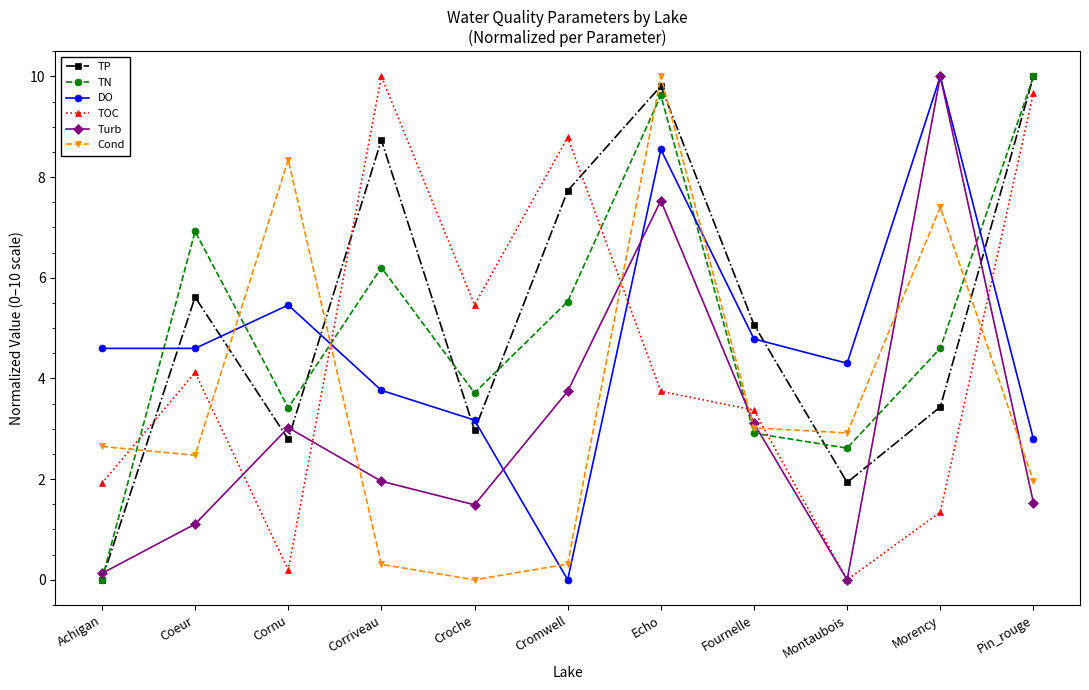

At which label does TOC reach its minimum?

Montaubois